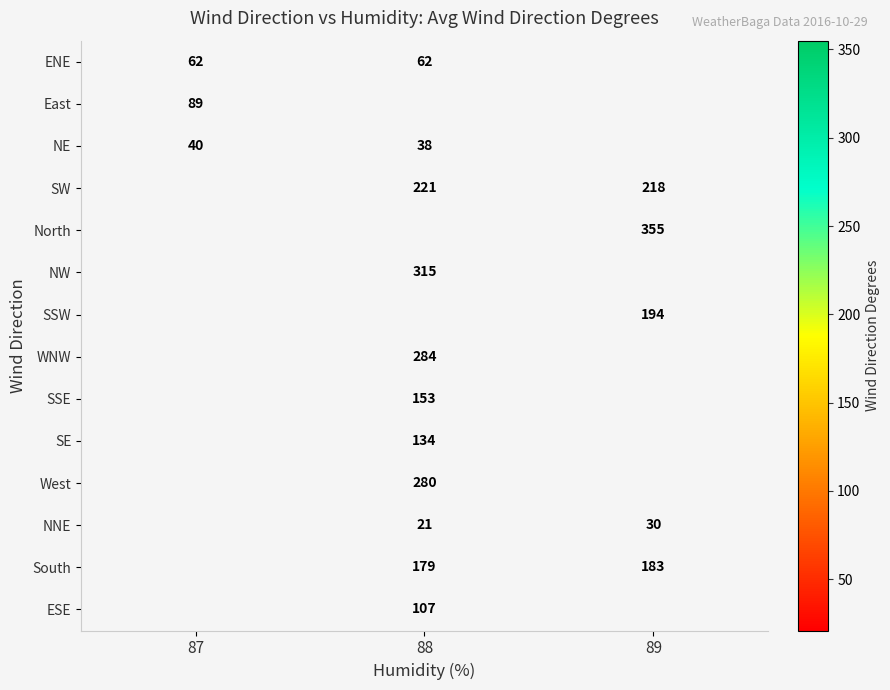

True or false: East has a value of 89 at 87.

True